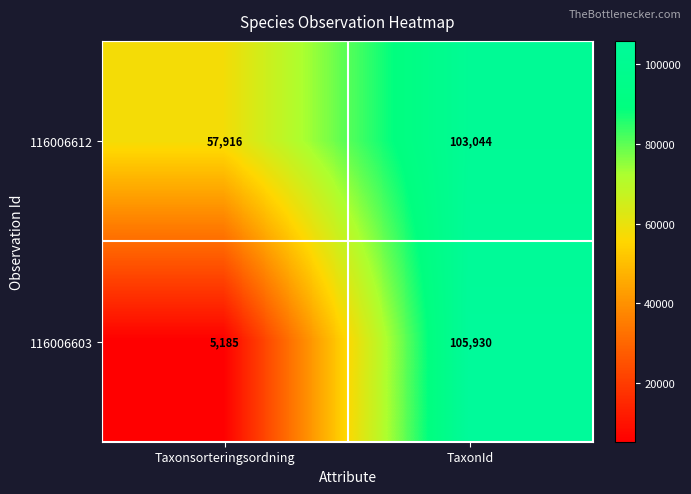

List the series in order of their peak value, highest first.

116006603, 116006612